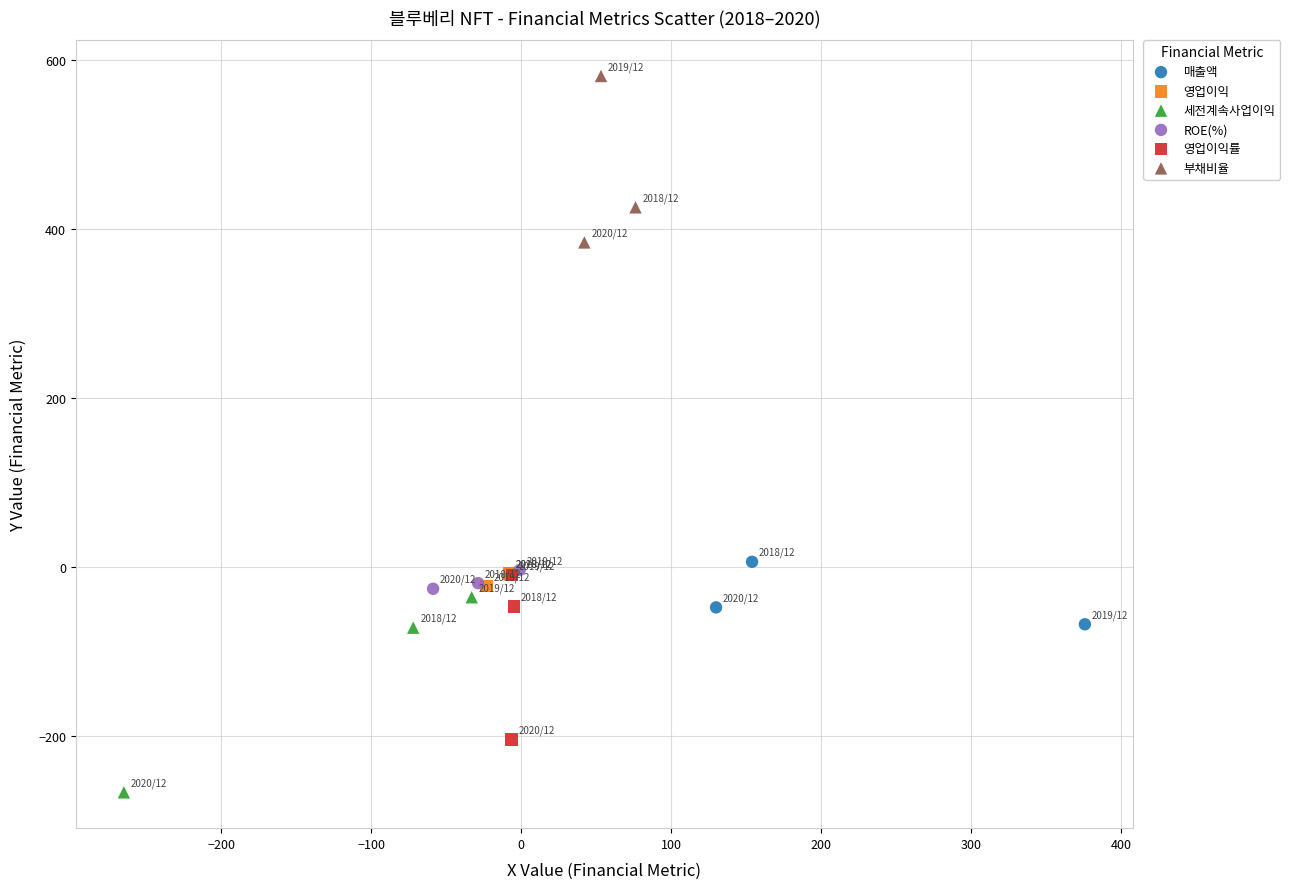

Which series contains the lowest Y value?

세전계속사업이익